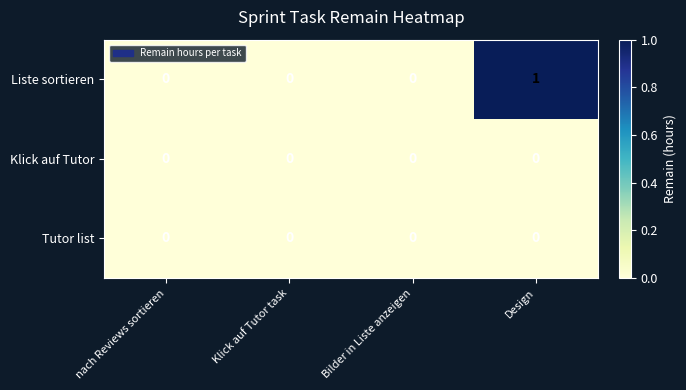

Which series has the largest total across all categories?

Liste sortieren